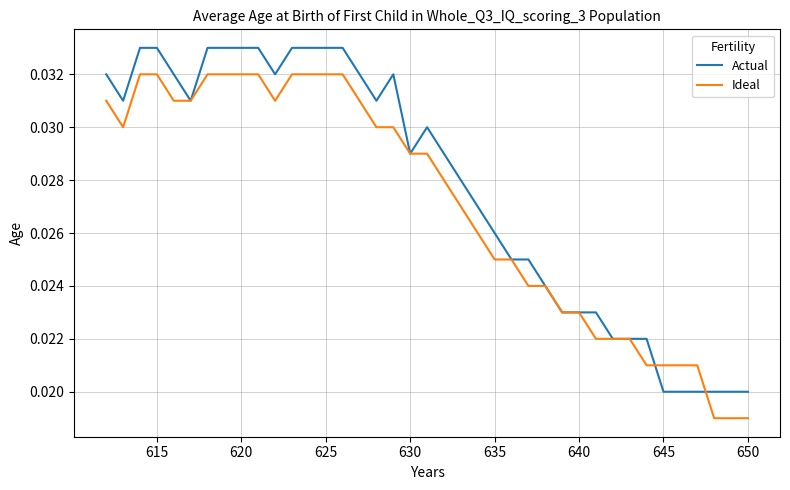

Count the Actual values in the range 0 to 1.

39